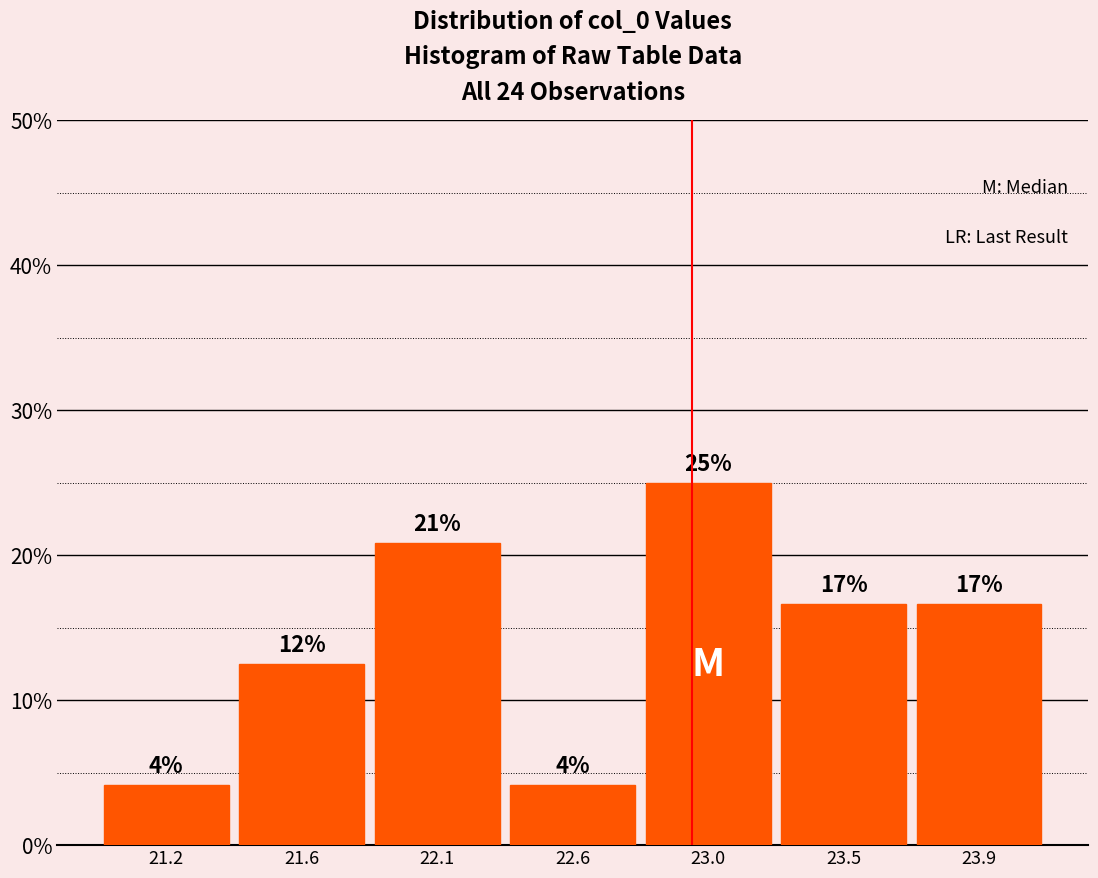

How many bars are there in total?

7